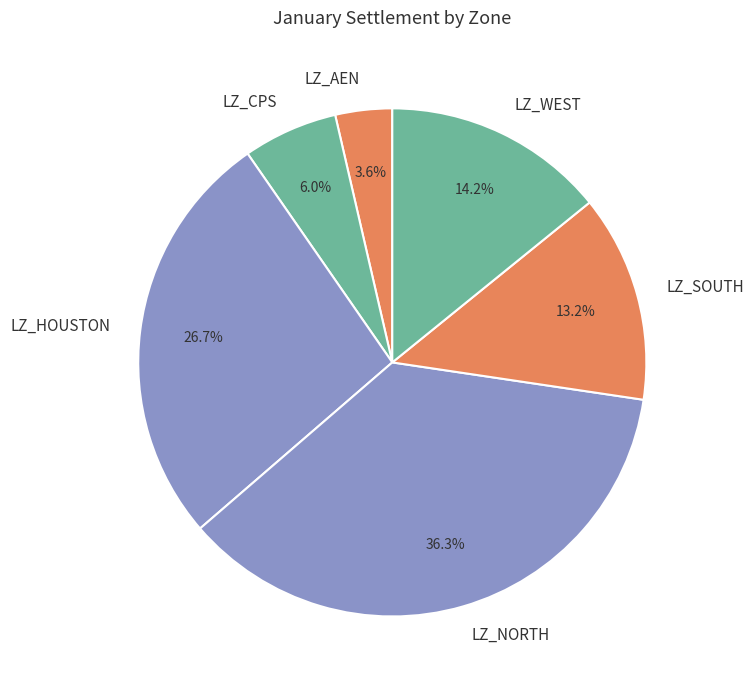

Which slice is the largest?

LZ_NORTH